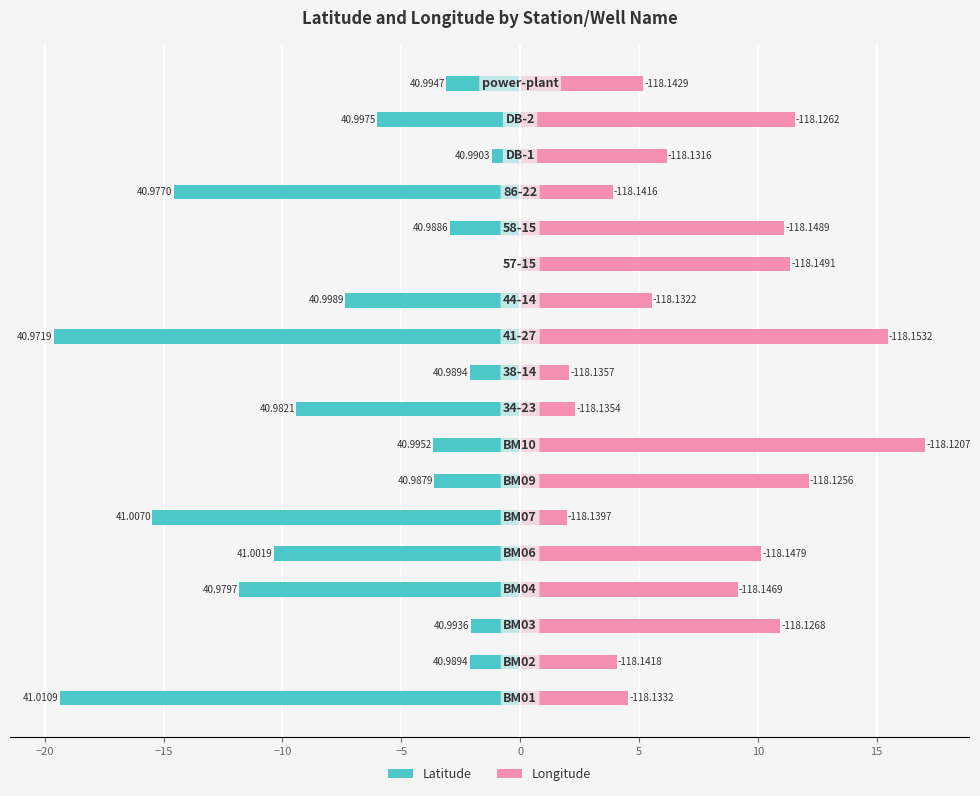

Is it true that Latitude equals -22.6 at 14?

False